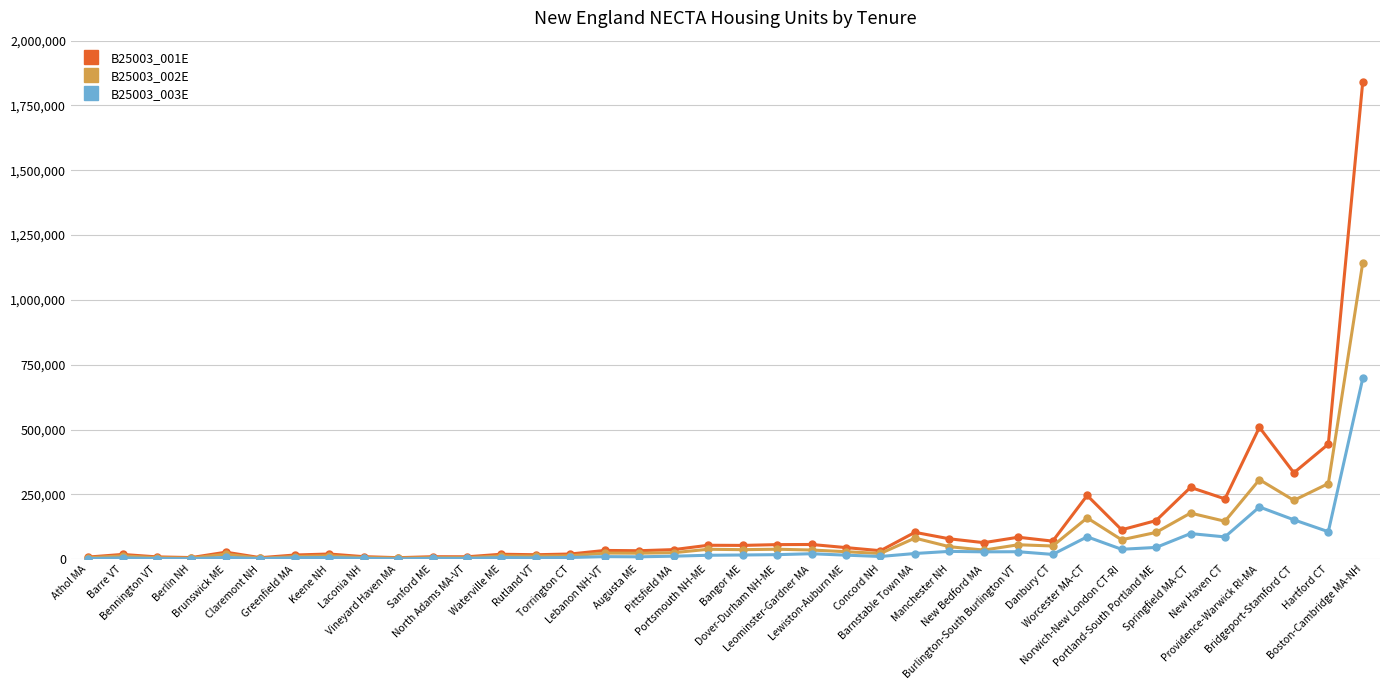

What is the average value of the B25003_001E series?

135717